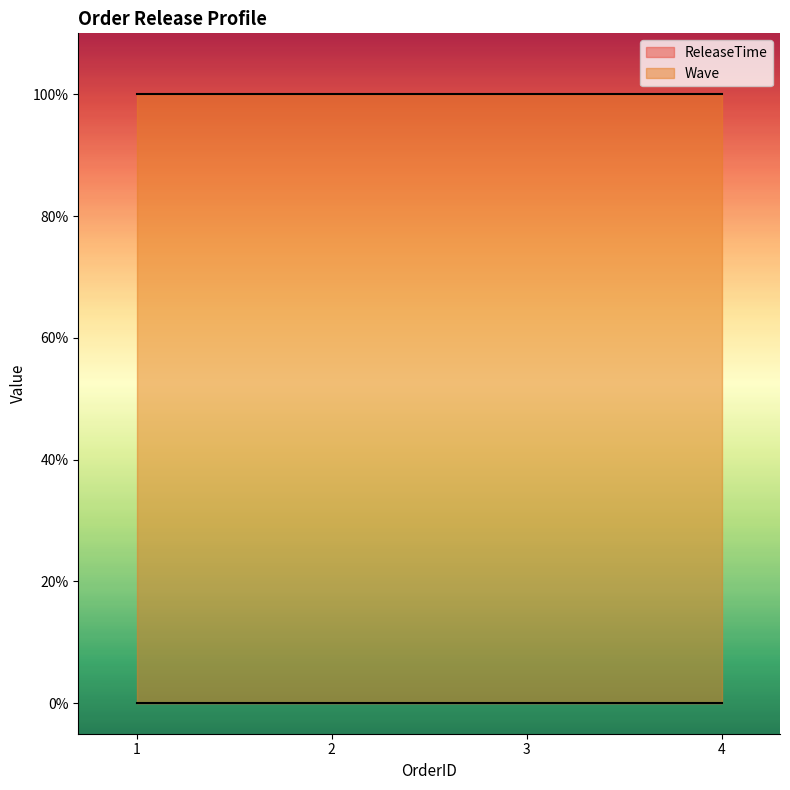

What is the difference between the highest and lowest values at 1?

1